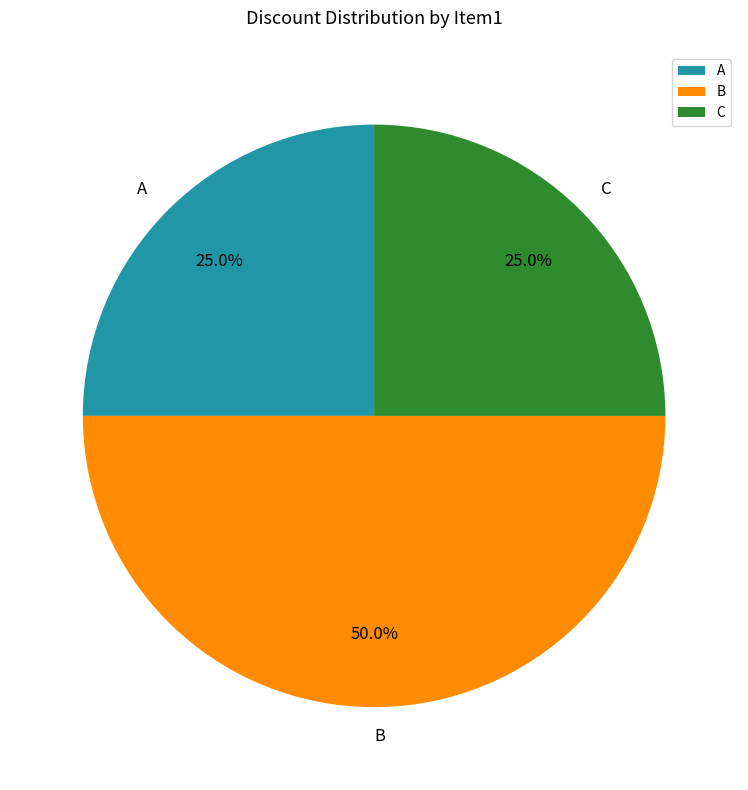

What percentage is NOT represented by B?

50.0%